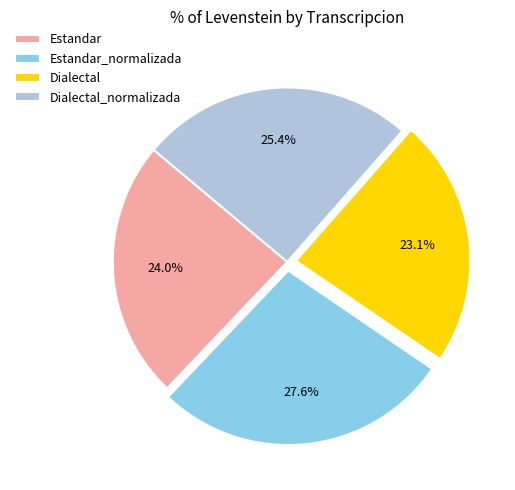

Count the number of slices in the pie.

4